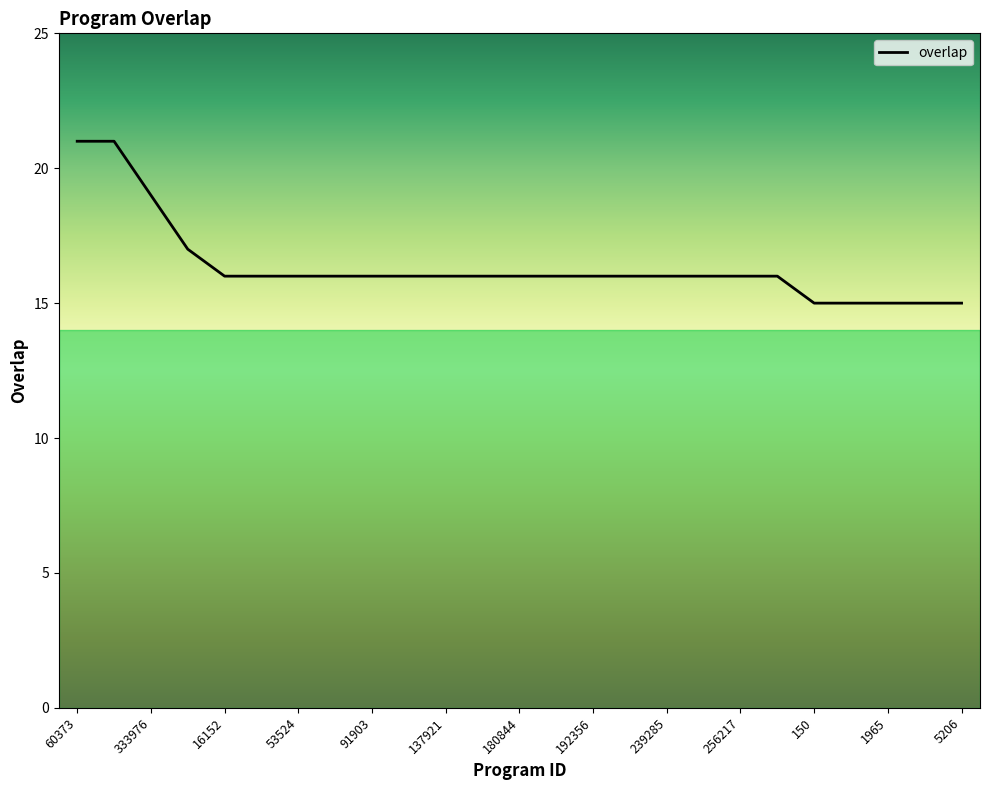

Does the chart display data point markers on the line(s)?

No